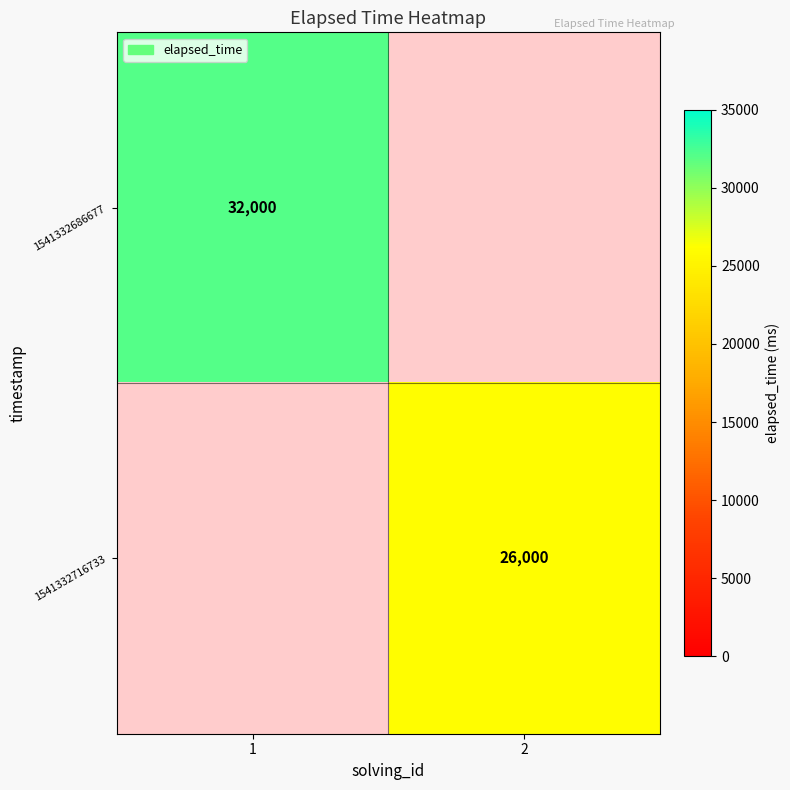

Is it true that 1541332686677 equals 12834 at 1?

False